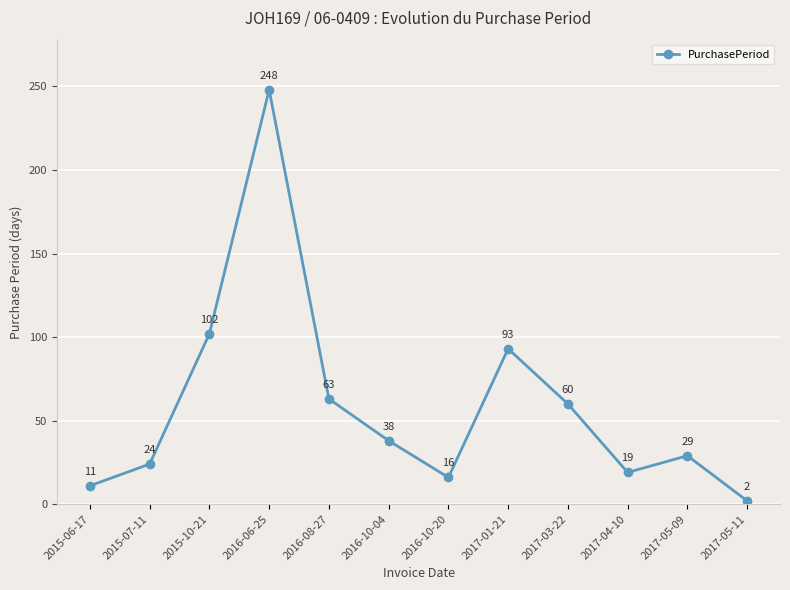

What is the label of the 4th point from the right?

2017-03-22